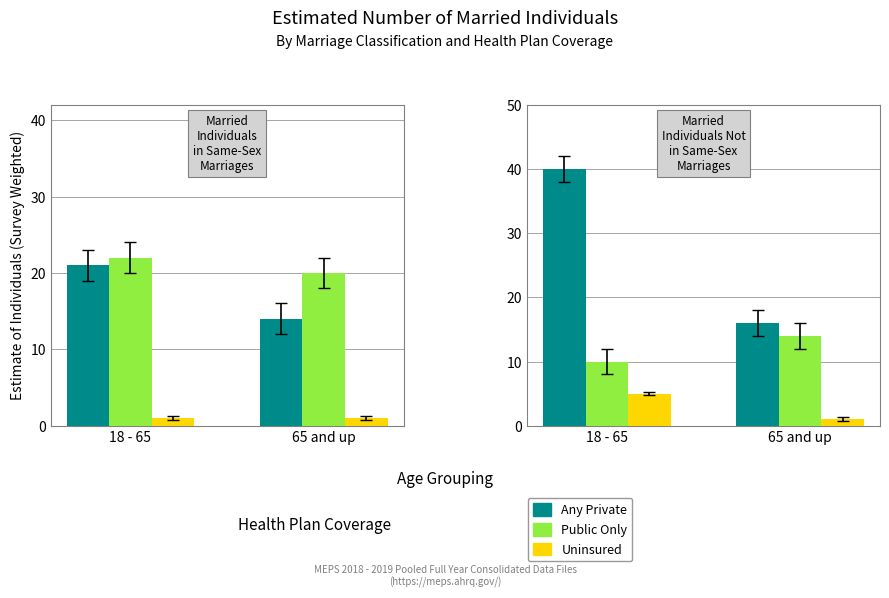

What is the difference between the Public Only values at 18 - 65 and 65 and up?

4